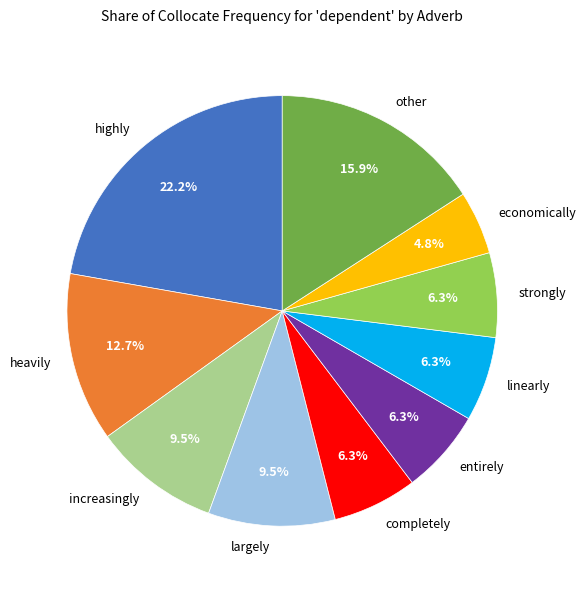

Do largely and other together represent more than half of the pie?

No